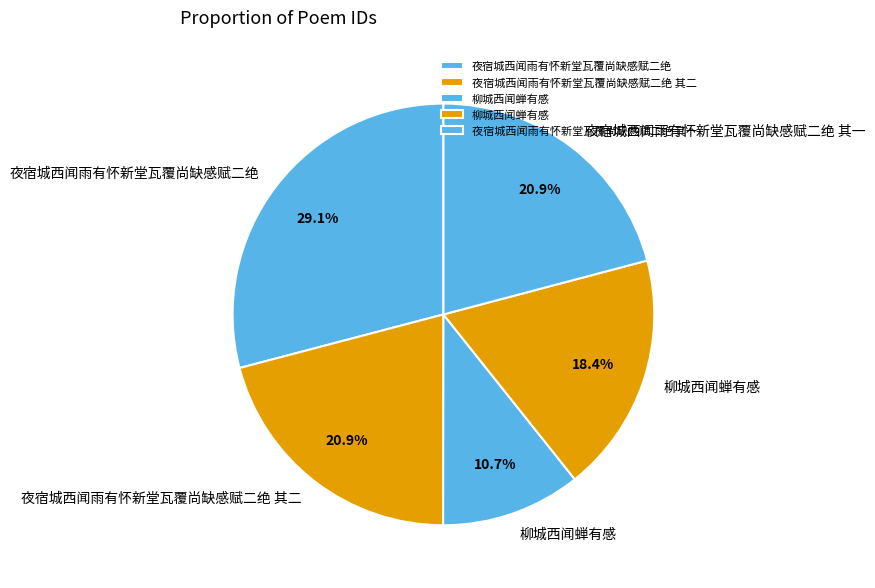

How many segments does this pie chart have?

5